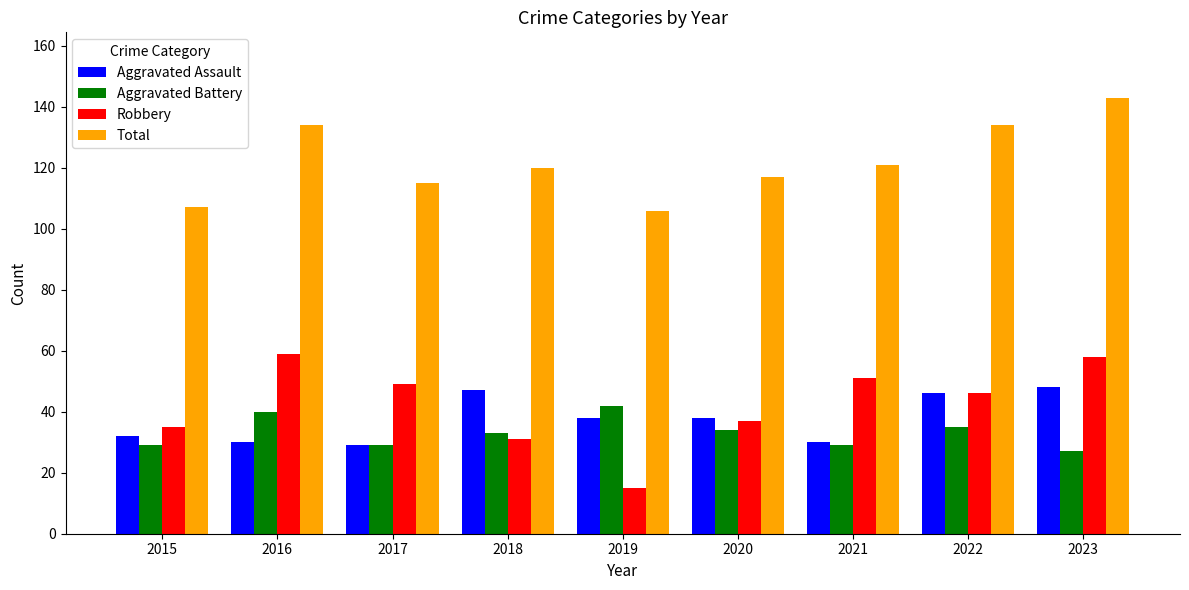

Which series has the largest total across all categories?

Total